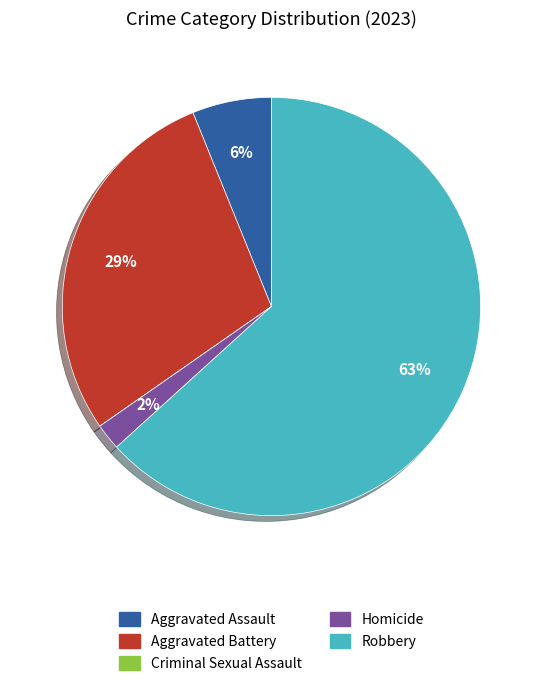

Is the sum of Aggravated Battery and Robbery greater than half?

Yes